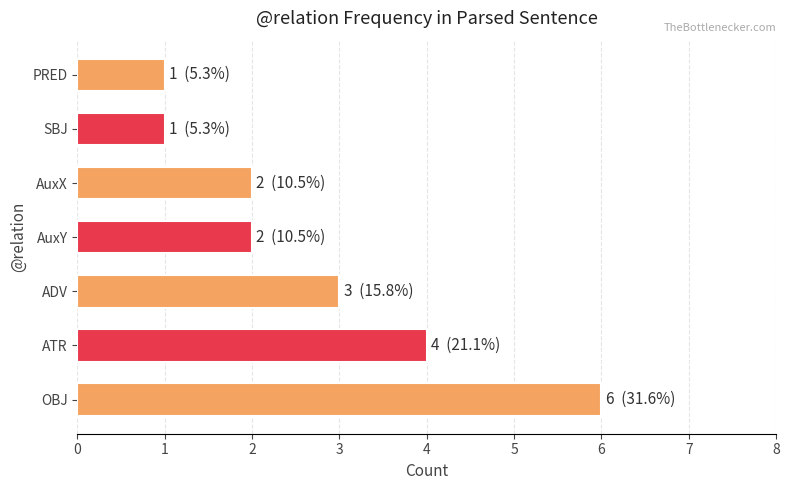

The chart shows a value of 5 at ADV. True or false?

False